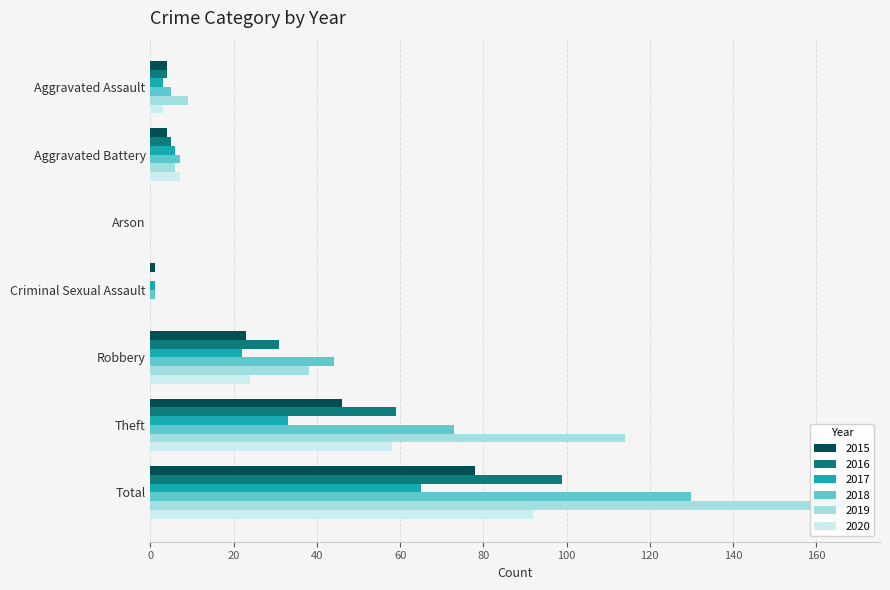

What is the sum of all 2019 values?

334